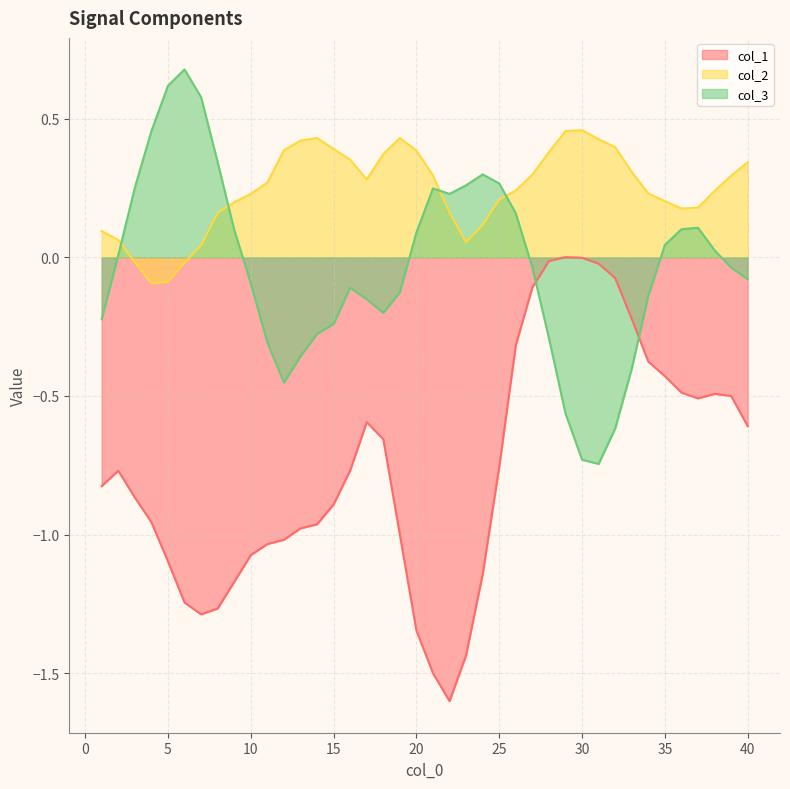

Where does the col_3 series first go above 0?

2